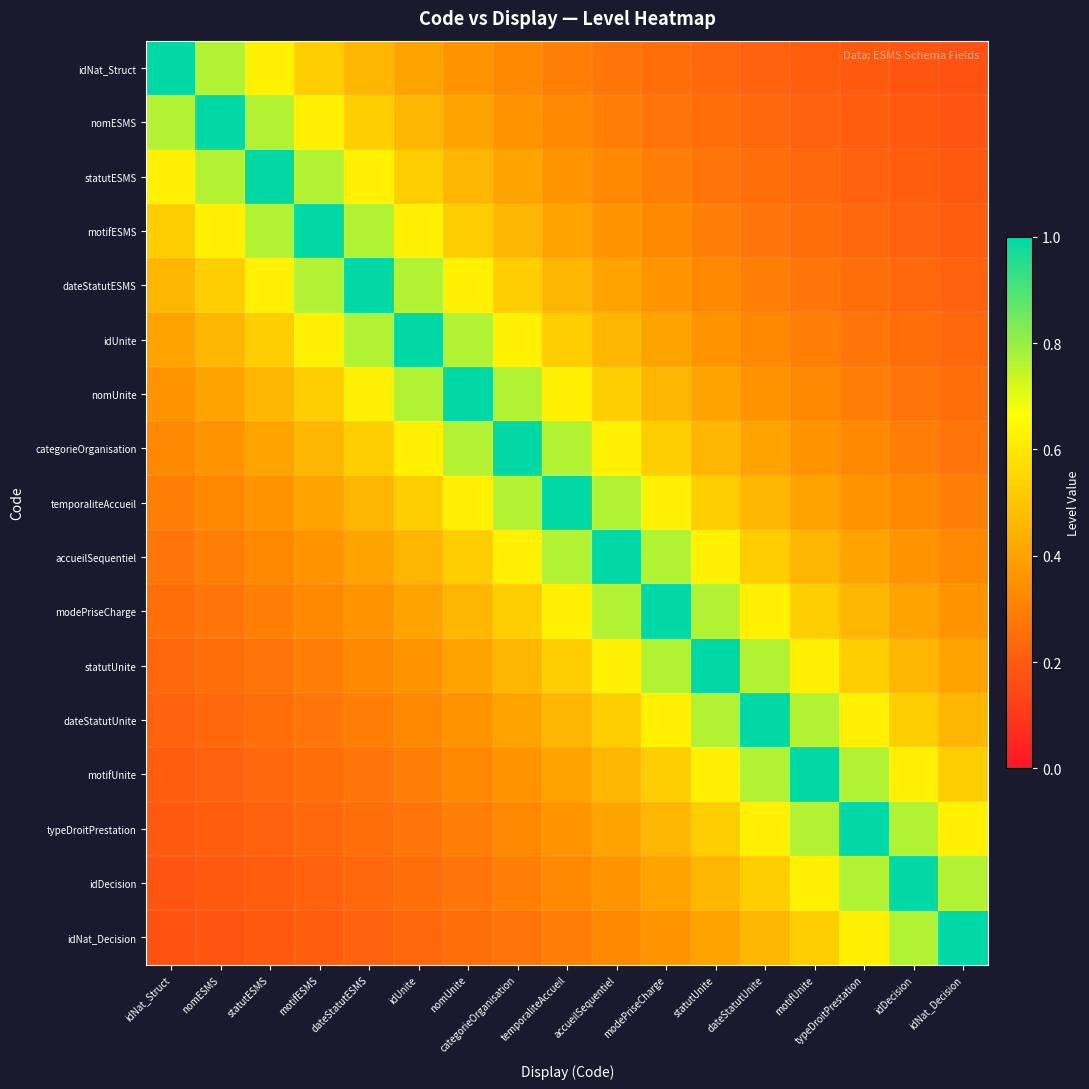

Reading left to right, list all the values displayed in this chart.

idNat_Struct: idNat_Struct=1.0	nomESMS=0.8	statutESMS=0.6	motifESMS=0.5	dateStatutESMS=0.5	idUnite=0.4	nomUnite=0.4	categorieOrganisation=0.3	temporaliteAccueil=0.3	accueilSequentiel=0.3	modePriseCharge=0.2	statutUnite=0.2	dateStatutUnite=0.2	motifUnite=0.2	typeDroitPrestation=0.2	idDecision=0.2	idNat_Decision=0.2
nomESMS: idNat_Struct=0.8	nomESMS=1.0	statutESMS=0.8	motifESMS=0.6	dateStatutESMS=0.5	idUnite=0.5	nomUnite=0.4	categorieOrganisation=0.4	temporaliteAccueil=0.3	accueilSequentiel=0.3	modePriseCharge=0.3	statutUnite=0.2	dateStatutUnite=0.2	motifUnite=0.2	typeDroitPrestation=0.2	idDecision=0.2	idNat_Decision=0.2
statutESMS: idNat_Struct=0.6	nomESMS=0.8	statutESMS=1.0	motifESMS=0.8	dateStatutESMS=0.6	idUnite=0.5	nomUnite=0.5	categorieOrganisation=0.4	temporaliteAccueil=0.4	accueilSequentiel=0.3	modePriseCharge=0.3	statutUnite=0.3	dateStatutUnite=0.2	motifUnite=0.2	typeDroitPrestation=0.2	idDecision=0.2	idNat_Decision=0.2
motifESMS: idNat_Struct=0.5	nomESMS=0.6	statutESMS=0.8	motifESMS=1.0	dateStatutESMS=0.8	idUnite=0.6	nomUnite=0.5	categorieOrganisation=0.5	temporaliteAccueil=0.4	accueilSequentiel=0.4	modePriseCharge=0.3	statutUnite=0.3	dateStatutUnite=0.3	motifUnite=0.2	typeDroitPrestation=0.2	idDecision=0.2	idNat_Decision=0.2
dateStatutESMS: idNat_Struct=0.5	nomESMS=0.5	statutESMS=0.6	motifESMS=0.8	dateStatutESMS=1.0	idUnite=0.8	nomUnite=0.6	categorieOrganisation=0.5	temporaliteAccueil=0.5	accueilSequentiel=0.4	modePriseCharge=0.4	statutUnite=0.3	dateStatutUnite=0.3	motifUnite=0.3	typeDroitPrestation=0.2	idDecision=0.2	idNat_Decision=0.2
idUnite: idNat_Struct=0.4	nomESMS=0.5	statutESMS=0.5	motifESMS=0.6	dateStatutESMS=0.8	idUnite=1.0	nomUnite=0.8	categorieOrganisation=0.6	temporaliteAccueil=0.5	accueilSequentiel=0.5	modePriseCharge=0.4	statutUnite=0.4	dateStatutUnite=0.3	motifUnite=0.3	typeDroitPrestation=0.3	idDecision=0.2	idNat_Decision=0.2
nomUnite: idNat_Struct=0.4	nomESMS=0.4	statutESMS=0.5	motifESMS=0.5	dateStatutESMS=0.6	idUnite=0.8	nomUnite=1.0	categorieOrganisation=0.8	temporaliteAccueil=0.6	accueilSequentiel=0.5	modePriseCharge=0.5	statutUnite=0.4	dateStatutUnite=0.4	motifUnite=0.3	typeDroitPrestation=0.3	idDecision=0.3	idNat_Decision=0.2
categorieOrganisation: idNat_Struct=0.3	nomESMS=0.4	statutESMS=0.4	motifESMS=0.5	dateStatutESMS=0.5	idUnite=0.6	nomUnite=0.8	categorieOrganisation=1.0	temporaliteAccueil=0.8	accueilSequentiel=0.6	modePriseCharge=0.5	statutUnite=0.5	dateStatutUnite=0.4	motifUnite=0.4	typeDroitPrestation=0.3	idDecision=0.3	idNat_Decision=0.3
temporaliteAccueil: idNat_Struct=0.3	nomESMS=0.3	statutESMS=0.4	motifESMS=0.4	dateStatutESMS=0.5	idUnite=0.5	nomUnite=0.6	categorieOrganisation=0.8	temporaliteAccueil=1.0	accueilSequentiel=0.8	modePriseCharge=0.6	statutUnite=0.5	dateStatutUnite=0.5	motifUnite=0.4	typeDroitPrestation=0.4	idDecision=0.3	idNat_Decision=0.3
accueilSequentiel: idNat_Struct=0.3	nomESMS=0.3	statutESMS=0.3	motifESMS=0.4	dateStatutESMS=0.4	idUnite=0.5	nomUnite=0.5	categorieOrganisation=0.6	temporaliteAccueil=0.8	accueilSequentiel=1.0	modePriseCharge=0.8	statutUnite=0.6	dateStatutUnite=0.5	motifUnite=0.5	typeDroitPrestation=0.4	idDecision=0.4	idNat_Decision=0.3
modePriseCharge: idNat_Struct=0.2	nomESMS=0.3	statutESMS=0.3	motifESMS=0.3	dateStatutESMS=0.4	idUnite=0.4	nomUnite=0.5	categorieOrganisation=0.5	temporaliteAccueil=0.6	accueilSequentiel=0.8	modePriseCharge=1.0	statutUnite=0.8	dateStatutUnite=0.6	motifUnite=0.5	typeDroitPrestation=0.5	idDecision=0.4	idNat_Decision=0.4
statutUnite: idNat_Struct=0.2	nomESMS=0.2	statutESMS=0.3	motifESMS=0.3	dateStatutESMS=0.3	idUnite=0.4	nomUnite=0.4	categorieOrganisation=0.5	temporaliteAccueil=0.5	accueilSequentiel=0.6	modePriseCharge=0.8	statutUnite=1.0	dateStatutUnite=0.8	motifUnite=0.6	typeDroitPrestation=0.5	idDecision=0.5	idNat_Decision=0.4
dateStatutUnite: idNat_Struct=0.2	nomESMS=0.2	statutESMS=0.2	motifESMS=0.3	dateStatutESMS=0.3	idUnite=0.3	nomUnite=0.4	categorieOrganisation=0.4	temporaliteAccueil=0.5	accueilSequentiel=0.5	modePriseCharge=0.6	statutUnite=0.8	dateStatutUnite=1.0	motifUnite=0.8	typeDroitPrestation=0.6	idDecision=0.5	idNat_Decision=0.5
motifUnite: idNat_Struct=0.2	nomESMS=0.2	statutESMS=0.2	motifESMS=0.2	dateStatutESMS=0.3	idUnite=0.3	nomUnite=0.3	categorieOrganisation=0.4	temporaliteAccueil=0.4	accueilSequentiel=0.5	modePriseCharge=0.5	statutUnite=0.6	dateStatutUnite=0.8	motifUnite=1.0	typeDroitPrestation=0.8	idDecision=0.6	idNat_Decision=0.5
typeDroitPrestation: idNat_Struct=0.2	nomESMS=0.2	statutESMS=0.2	motifESMS=0.2	dateStatutESMS=0.2	idUnite=0.3	nomUnite=0.3	categorieOrganisation=0.3	temporaliteAccueil=0.4	accueilSequentiel=0.4	modePriseCharge=0.5	statutUnite=0.5	dateStatutUnite=0.6	motifUnite=0.8	typeDroitPrestation=1.0	idDecision=0.8	idNat_Decision=0.6
idDecision: idNat_Struct=0.2	nomESMS=0.2	statutESMS=0.2	motifESMS=0.2	dateStatutESMS=0.2	idUnite=0.2	nomUnite=0.3	categorieOrganisation=0.3	temporaliteAccueil=0.3	accueilSequentiel=0.4	modePriseCharge=0.4	statutUnite=0.5	dateStatutUnite=0.5	motifUnite=0.6	typeDroitPrestation=0.8	idDecision=1.0	idNat_Decision=0.8
idNat_Decision: idNat_Struct=0.2	nomESMS=0.2	statutESMS=0.2	motifESMS=0.2	dateStatutESMS=0.2	idUnite=0.2	nomUnite=0.2	categorieOrganisation=0.3	temporaliteAccueil=0.3	accueilSequentiel=0.3	modePriseCharge=0.4	statutUnite=0.4	dateStatutUnite=0.5	motifUnite=0.5	typeDroitPrestation=0.6	idDecision=0.8	idNat_Decision=1.0